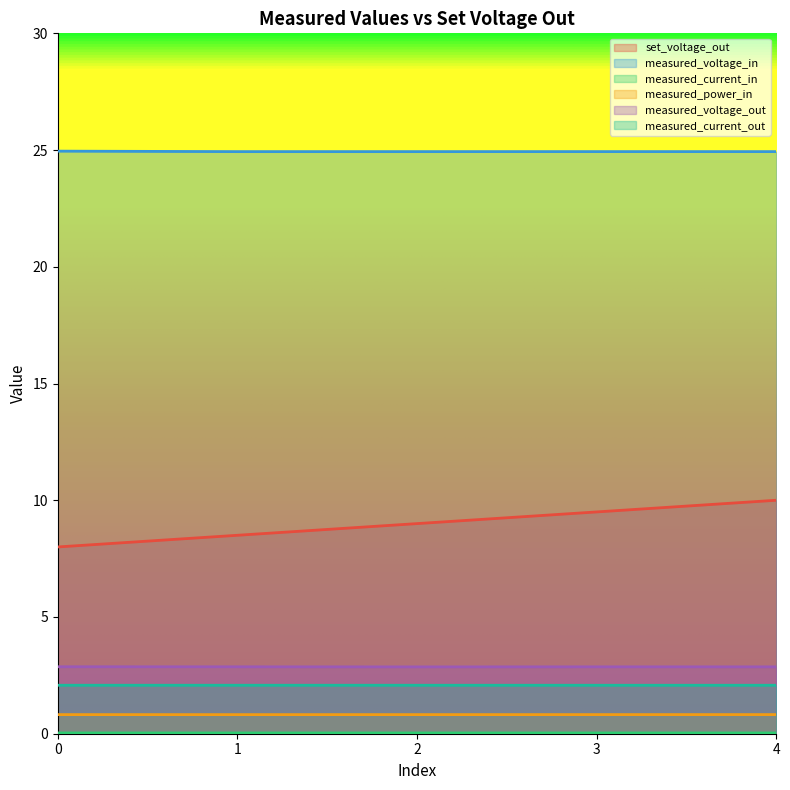

True or false: measured_current_out has more than 1 interior local peaks.

False